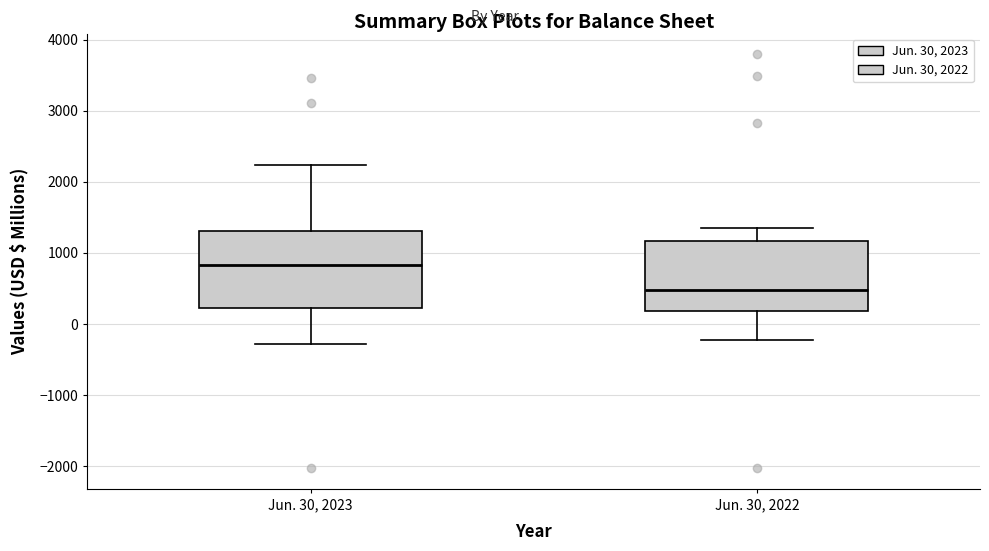

Where is the lower edge of the box for Jun. 30, 2023 on the y-axis? The values are not printed on the chart, so give them approximately, as read against the axis.

200